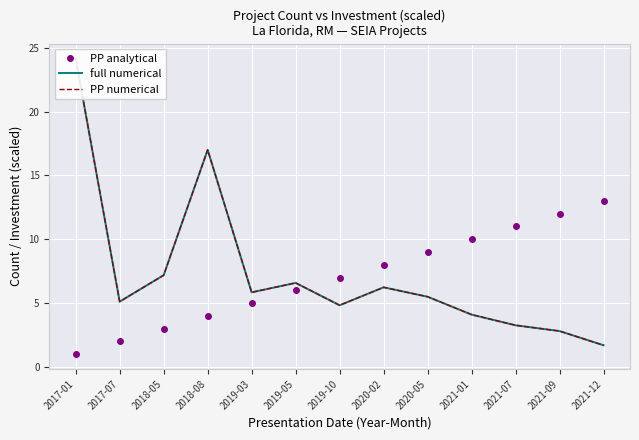

How many times do PP analytical and PP numerical cross each other?

1